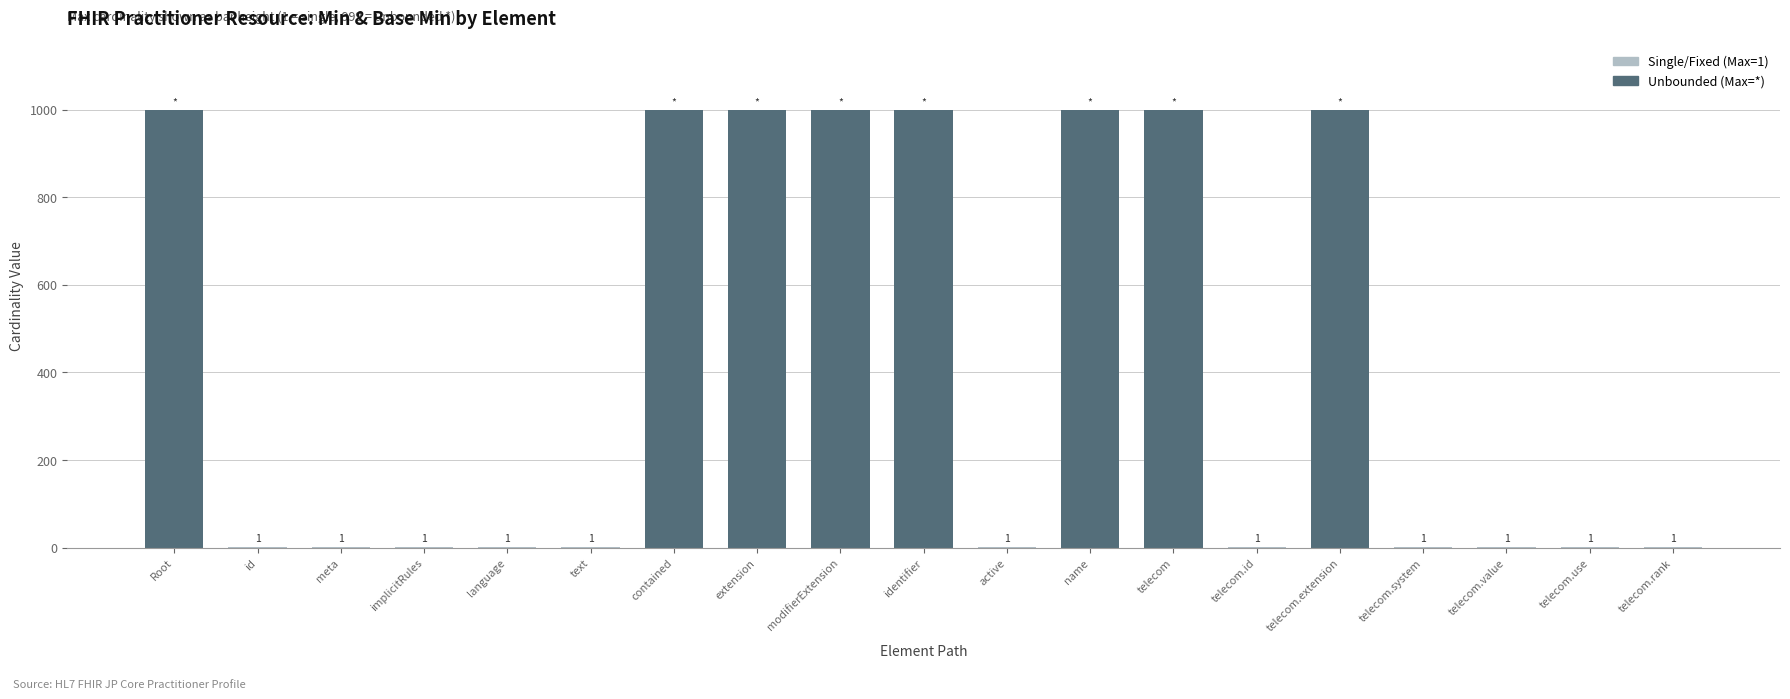

Reading right to left, what are all the values shown in this chart?

1	1	1	1	999	1	999	999	1	999	999	999	999	1	1	1	1	1	999